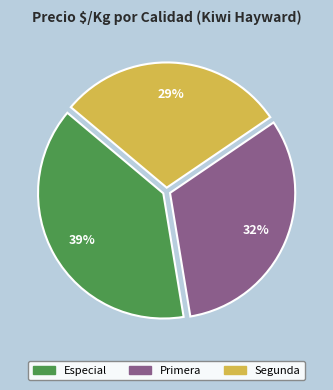

Count the number of slices in the pie.

3